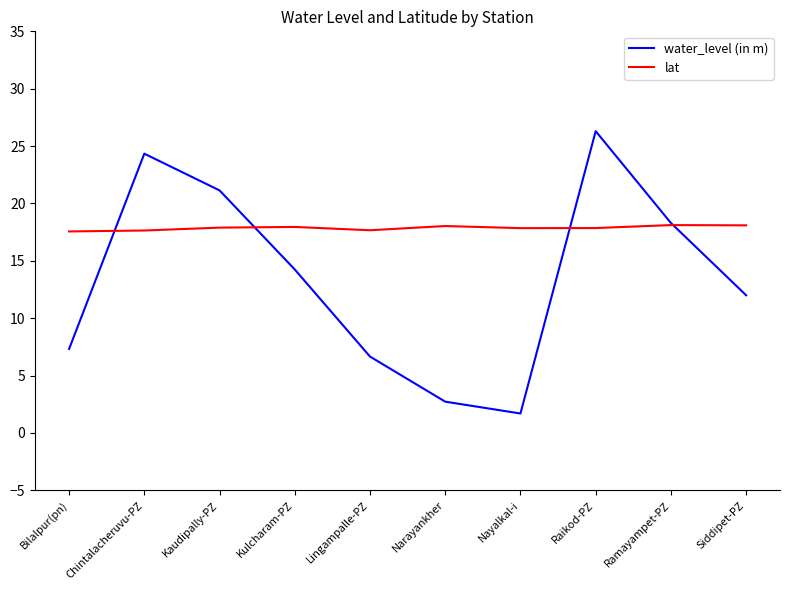

What is the total value across all series at Chintalacheruvu-PZ?

42.0